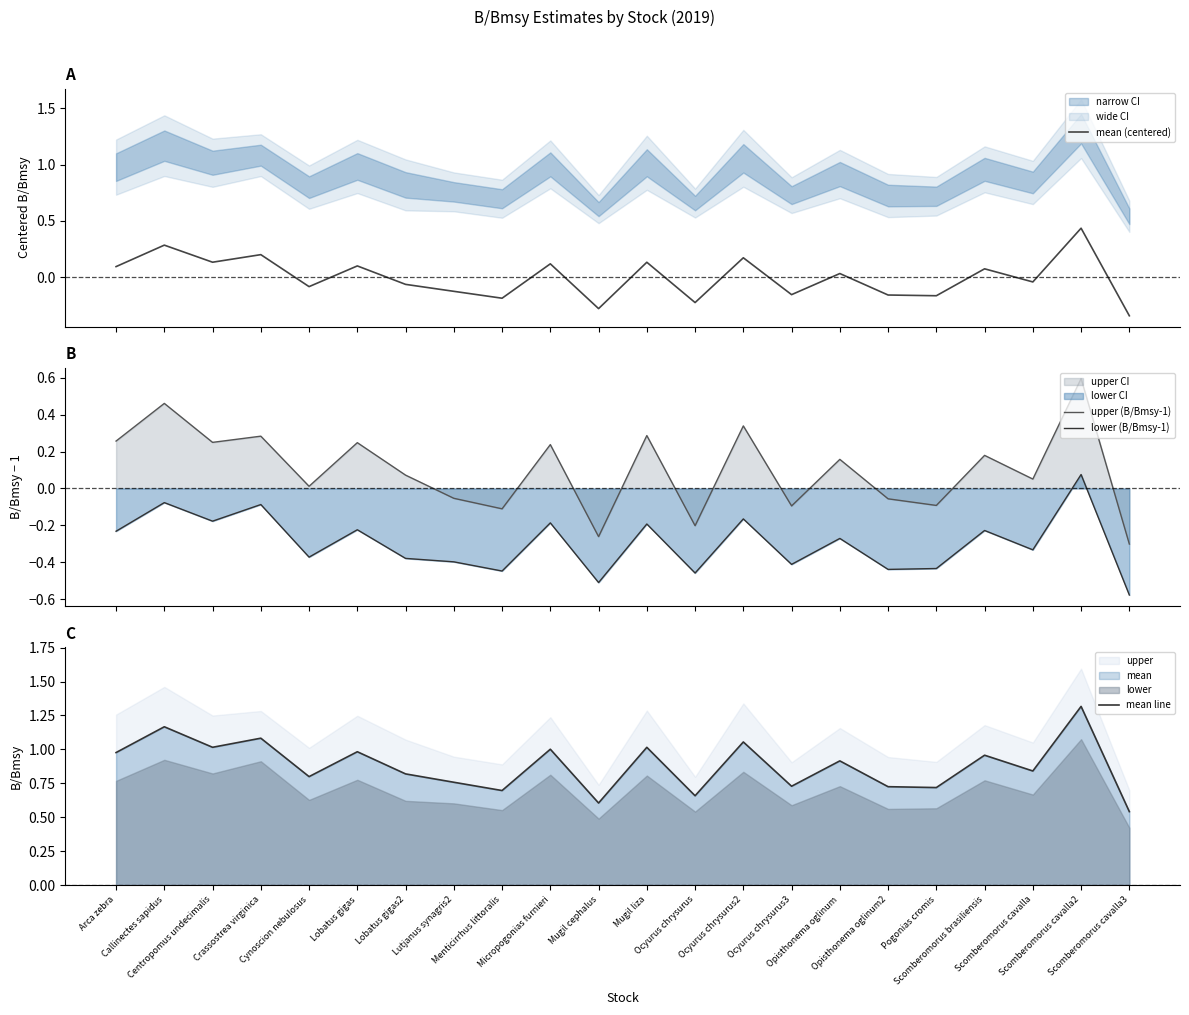

Reading left to right, extract all data points from this chart.

mean (centered): Arca zebra=0.1	Callinectes sapidus=0.3	Centropomus undecimalis=0.1	Crassostrea virginica=0.2	Cynoscion nebulosus=-0.1	Lobatus gigas=0.1	Lobatus gigas2=-0.1	Lutjanus synagris2=-0.1	Menticirrhus littoralis=-0.2	Micropogonias furnieri=0.1	Mugil cephalus=-0.3	Mugil liza=0.1	Ocyurus chrysurus=-0.2	Ocyurus chrysurus2=0.2	Ocyurus chrysurus3=-0.2	Opisthonema oglinum=0.0	Opisthonema oglinum2=-0.2	Pogonias cromis=-0.2	Scomberomorus brasiliensis=0.1	Scomberomorus cavalla=-0.0	Scomberomorus cavalla2=0.4	Scomberomorus cavalla3=-0.3
upper (B/Bmsy-1): Arca zebra=0.3	Callinectes sapidus=0.5	Centropomus undecimalis=0.2	Crassostrea virginica=0.3	Cynoscion nebulosus=0.0	Lobatus gigas=0.2	Lobatus gigas2=0.1	Lutjanus synagris2=-0.1	Menticirrhus littoralis=-0.1	Micropogonias furnieri=0.2	Mugil cephalus=-0.3	Mugil liza=0.3	Ocyurus chrysurus=-0.2	Ocyurus chrysurus2=0.3	Ocyurus chrysurus3=-0.1	Opisthonema oglinum=0.2	Opisthonema oglinum2=-0.1	Pogonias cromis=-0.1	Scomberomorus brasiliensis=0.2	Scomberomorus cavalla=0.1	Scomberomorus cavalla2=0.6	Scomberomorus cavalla3=-0.3
lower (B/Bmsy-1): Arca zebra=-0.2	Callinectes sapidus=-0.1	Centropomus undecimalis=-0.2	Crassostrea virginica=-0.1	Cynoscion nebulosus=-0.4	Lobatus gigas=-0.2	Lobatus gigas2=-0.4	Lutjanus synagris2=-0.4	Menticirrhus littoralis=-0.4	Micropogonias furnieri=-0.2	Mugil cephalus=-0.5	Mugil liza=-0.2	Ocyurus chrysurus=-0.5	Ocyurus chrysurus2=-0.2	Ocyurus chrysurus3=-0.4	Opisthonema oglinum=-0.3	Opisthonema oglinum2=-0.4	Pogonias cromis=-0.4	Scomberomorus brasiliensis=-0.2	Scomberomorus cavalla=-0.3	Scomberomorus cavalla2=0.1	Scomberomorus cavalla3=-0.6
mean line: Arca zebra=1.0	Callinectes sapidus=1.2	Centropomus undecimalis=1.0	Crassostrea virginica=1.1	Cynoscion nebulosus=0.8	Lobatus gigas=1.0	Lobatus gigas2=0.8	Lutjanus synagris2=0.8	Menticirrhus littoralis=0.7	Micropogonias furnieri=1.0	Mugil cephalus=0.6	Mugil liza=1.0	Ocyurus chrysurus=0.7	Ocyurus chrysurus2=1.1	Ocyurus chrysurus3=0.7	Opisthonema oglinum=0.9	Opisthonema oglinum2=0.7	Pogonias cromis=0.7	Scomberomorus brasiliensis=1.0	Scomberomorus cavalla=0.8	Scomberomorus cavalla2=1.3	Scomberomorus cavalla3=0.5